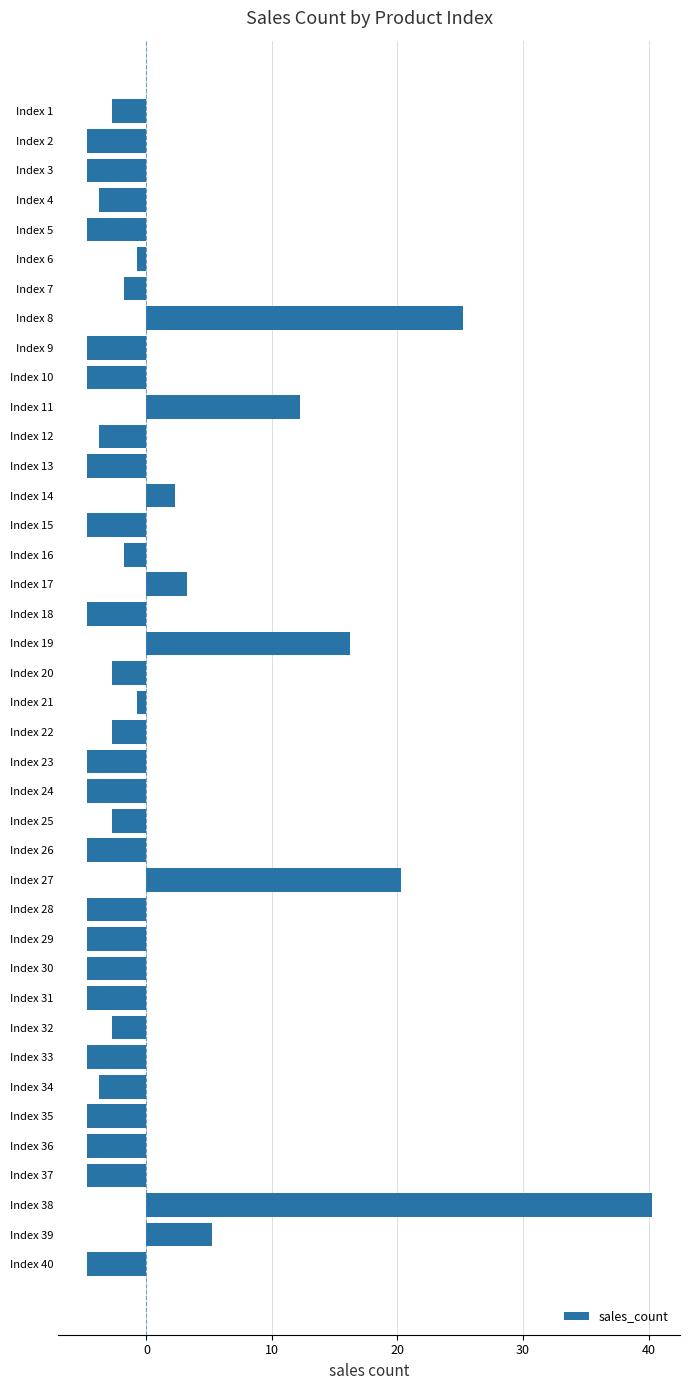

At which category does the chart reach its peak across all series?

Index 38